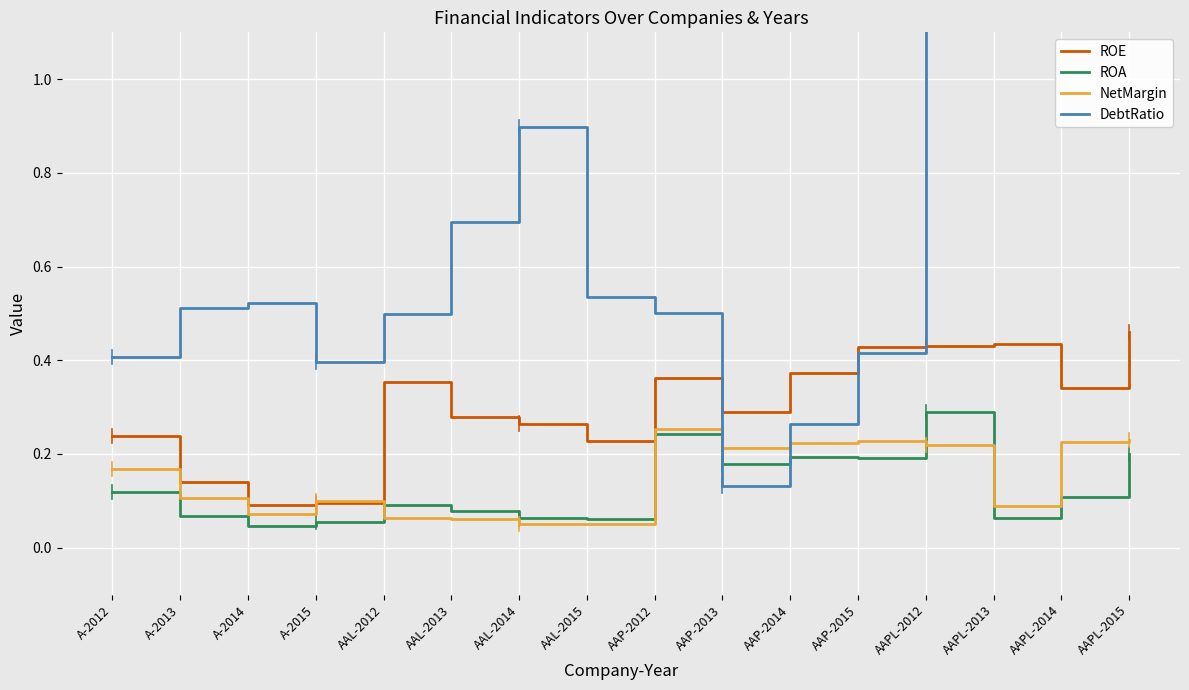

What is the difference between the DebtRatio values at AAL-2015 and AAP-2014?

0.3